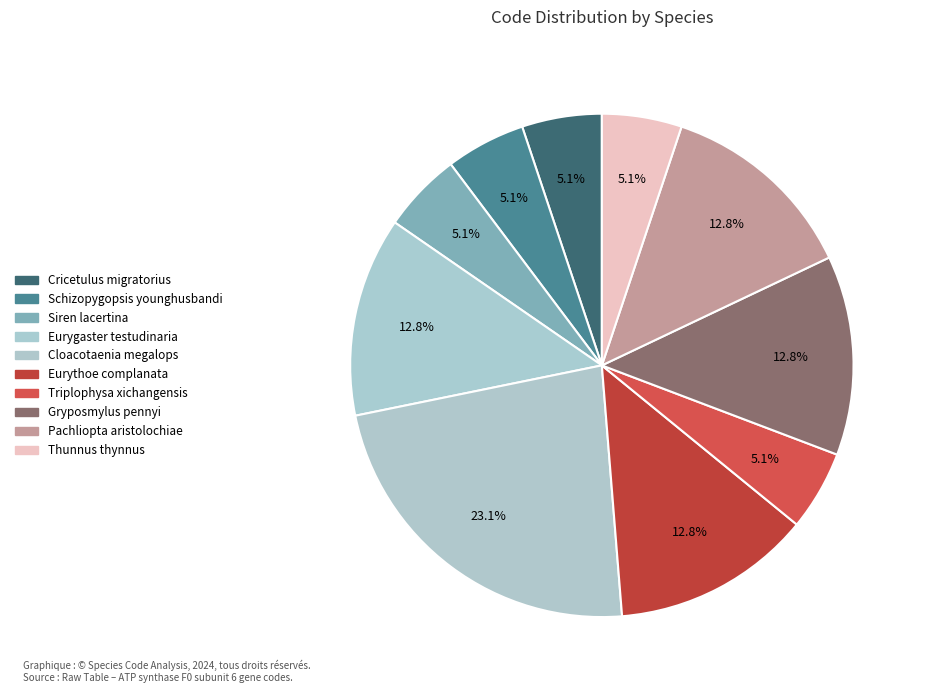

What is the largest slice in the pie chart?

Cloacotaenia megalops